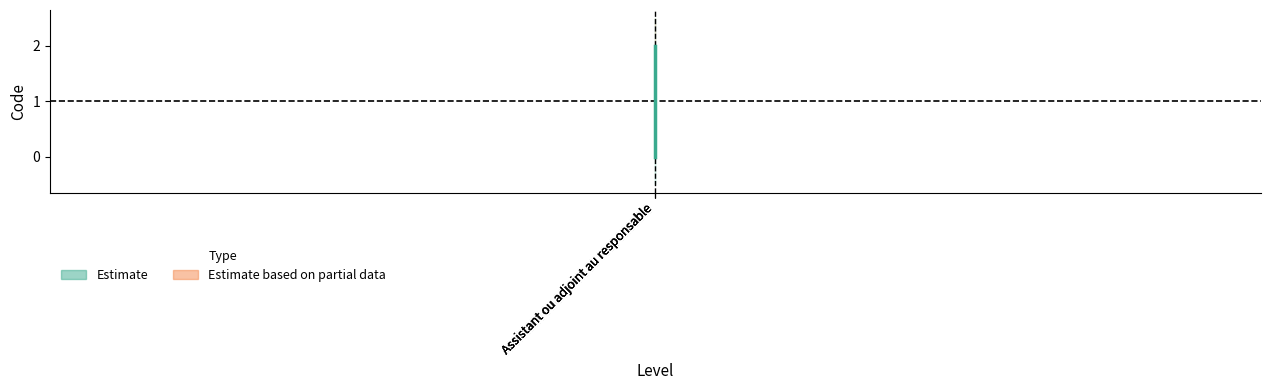

Which category has the highest value across all series?

Assistant ou adjoint au responsable